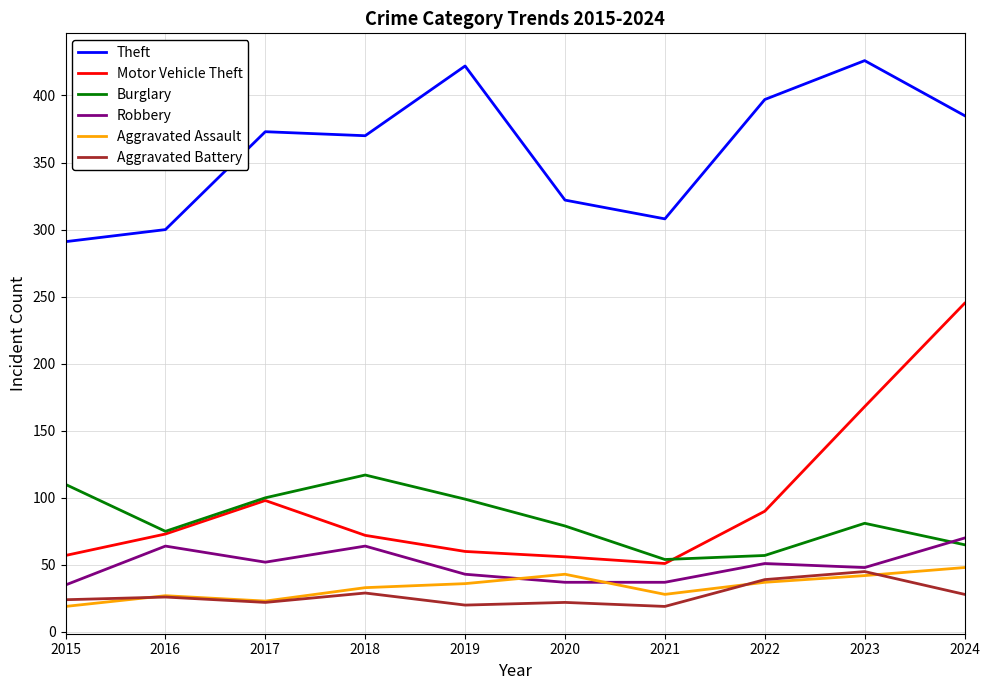

How many categories are shown in the chart?

10